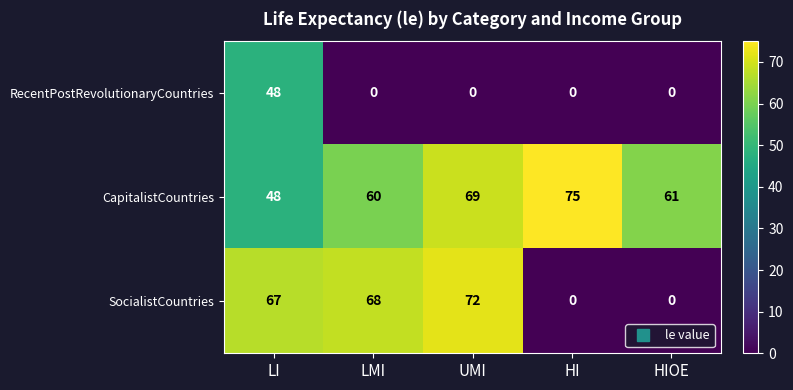

List the series in order of their overall mean, lowest first.

RecentPostRevolutionaryCountries, SocialistCountries, CapitalistCountries